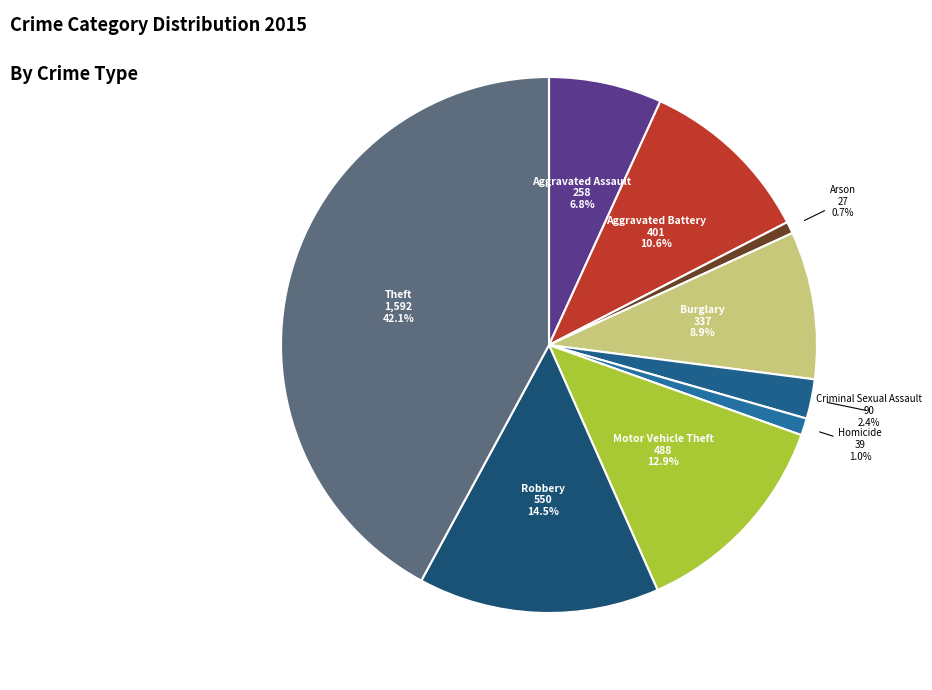

To the nearest percent, what is the average slice percentage?

11%